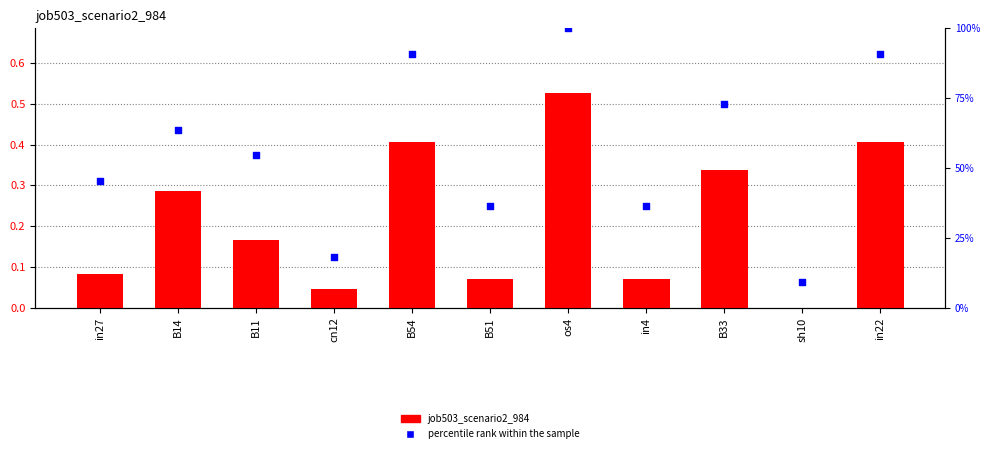

What is the total value across all series at sh10?

9.1